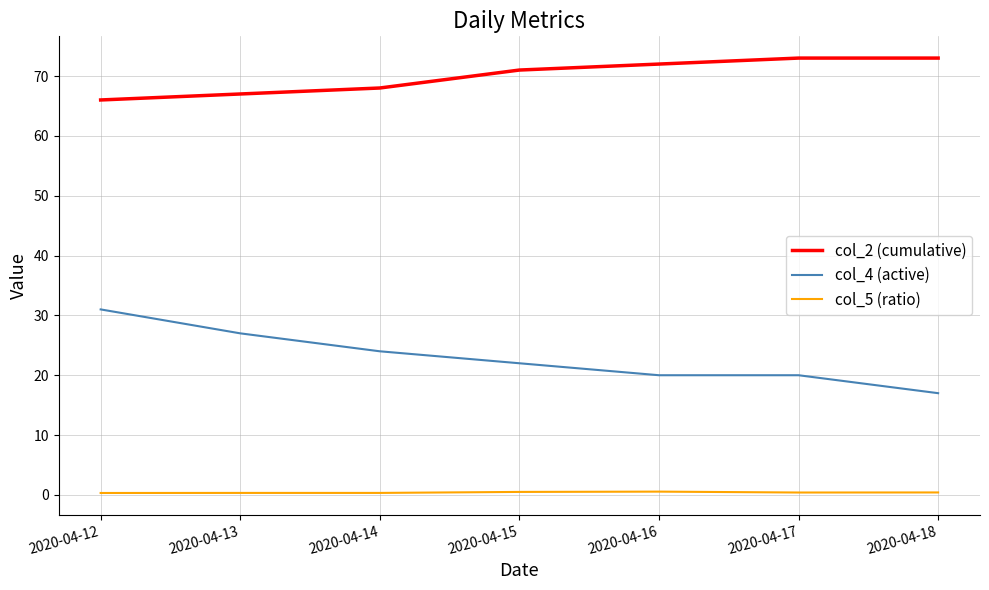

What is the highest value of the col_4 (active) series?

31.0